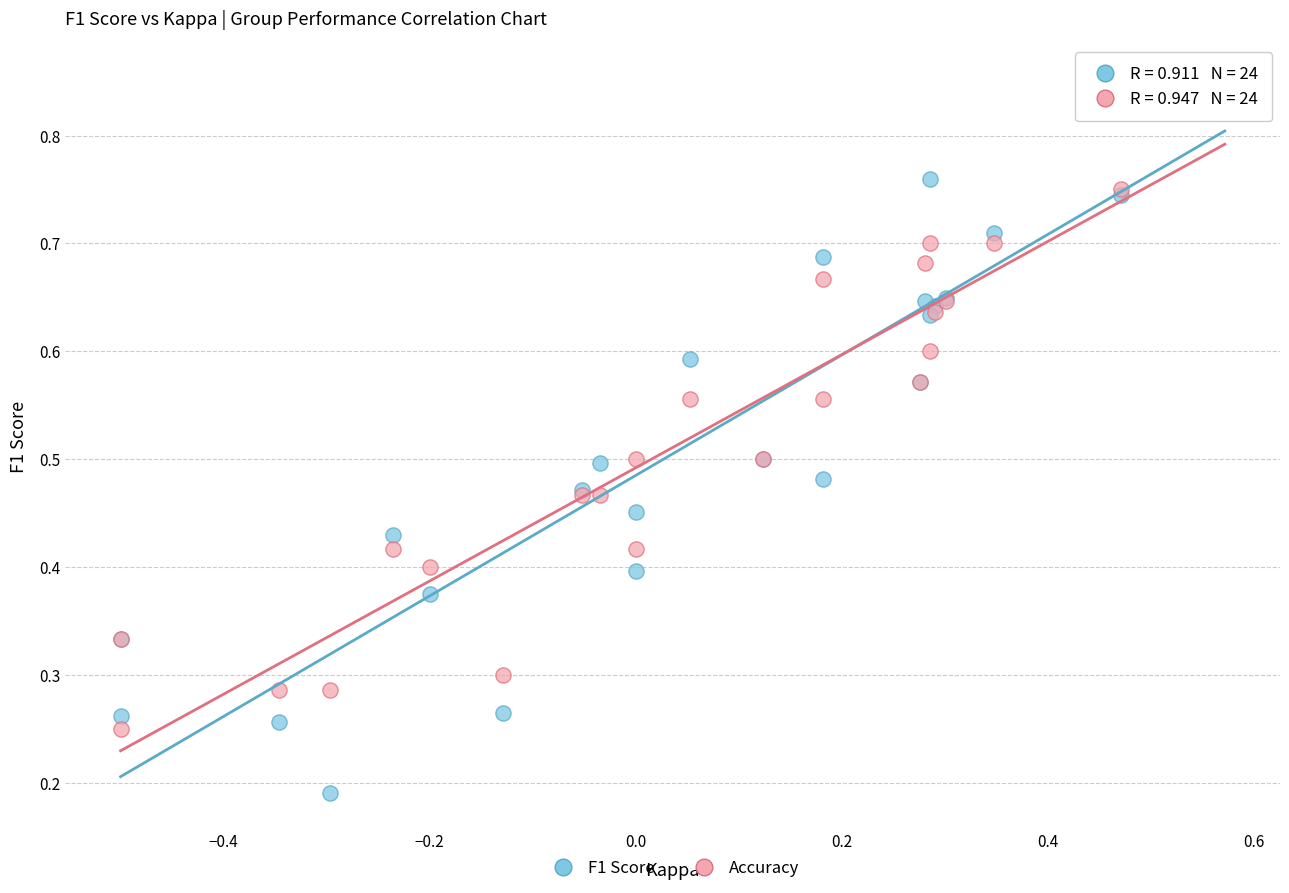

Which series contains the lowest Y value?

F1 Score